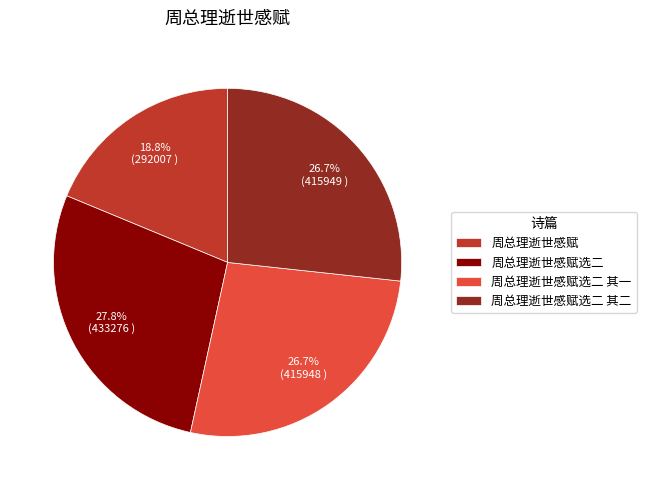

To the nearest percent, what is the difference between the largest and smallest slice percentages?

9%